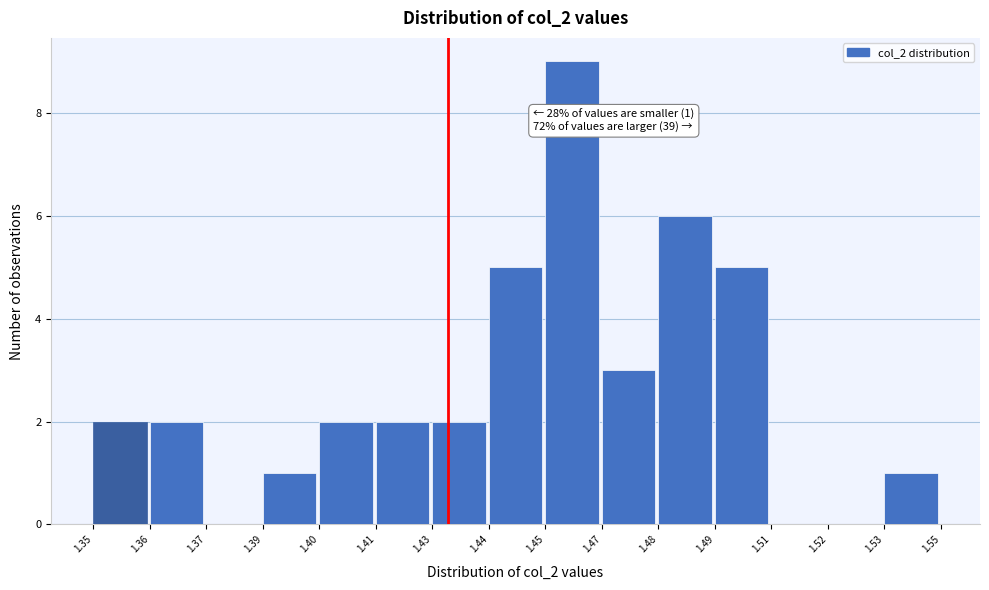

Reading left to right, what are all the values shown in this chart?

1.35=2	1.36=2	1.37=0	1.39=1	1.40=2	1.41=2	1.43=2	1.44=5	1.45=9	1.47=3	1.48=6	1.49=5	1.51=0	1.52=0	1.53=1